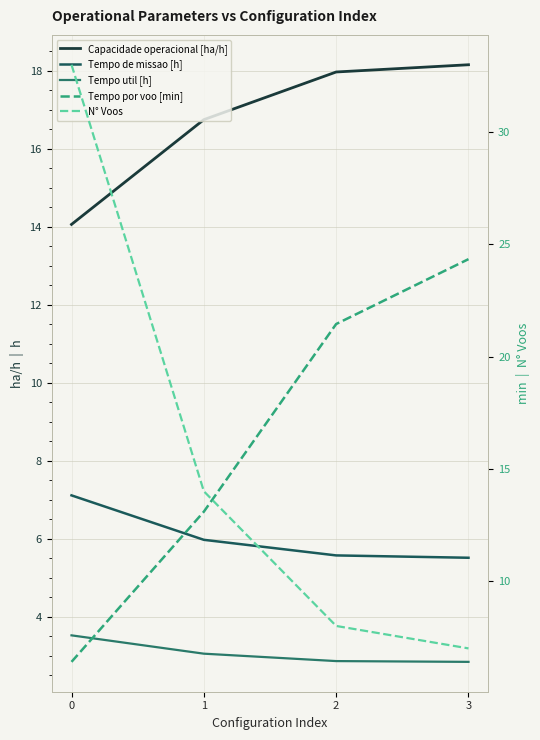

What is the value of the Tempo util [h] point at the 1st from the left?

3.5